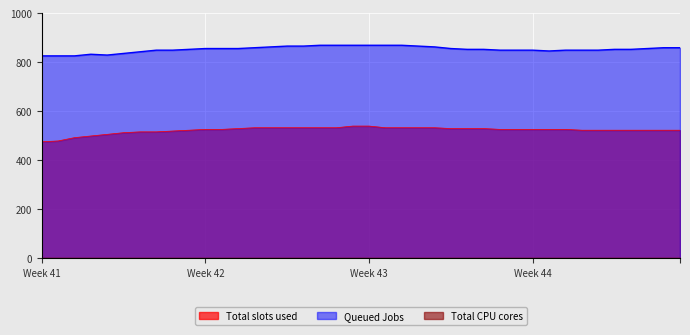

True or false: Queued Jobs has a value of 1287.0 at 32.

False